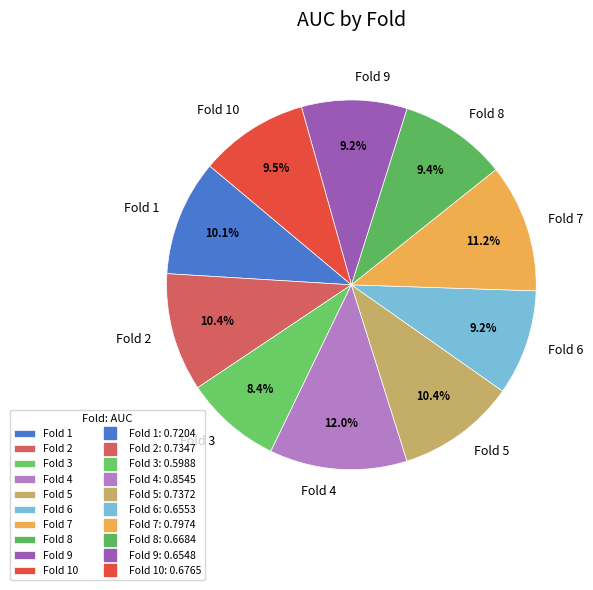

The Fold 10 slice represents 2% of the pie. True or false?

False